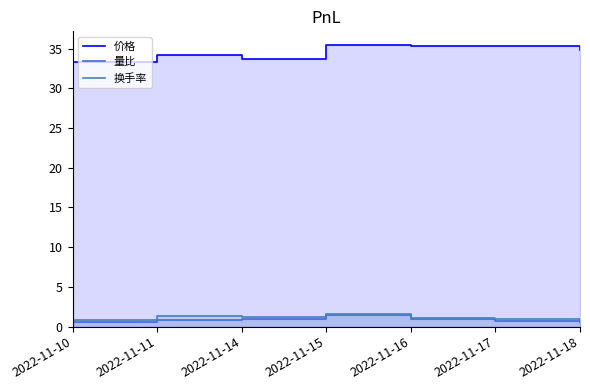

What is the sum of all 价格 values?

242.0